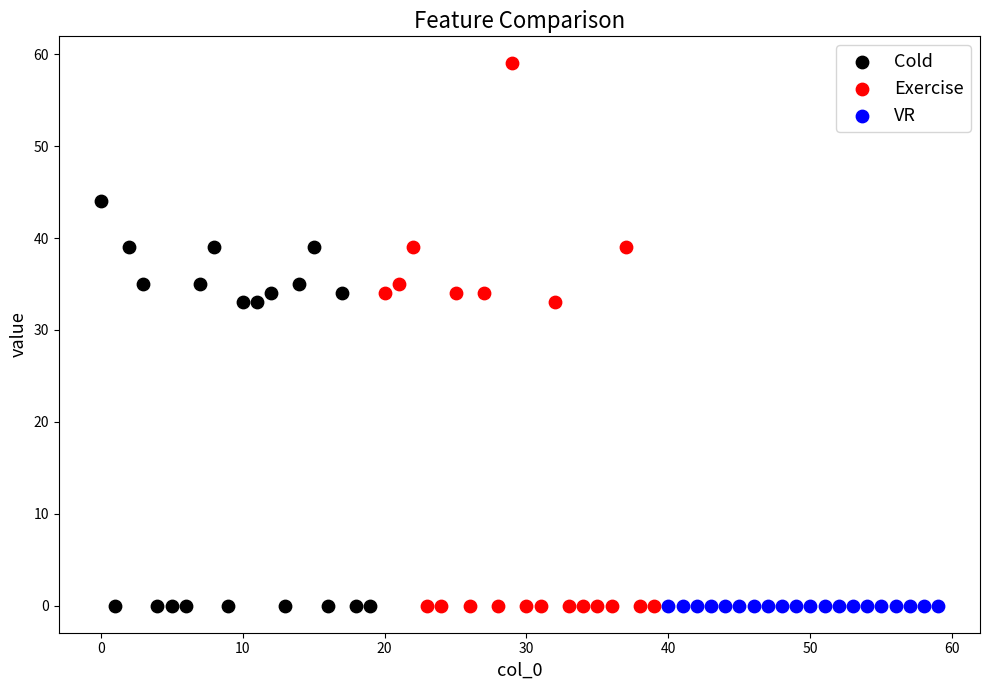

Which series contains the highest Y value?

Exercise